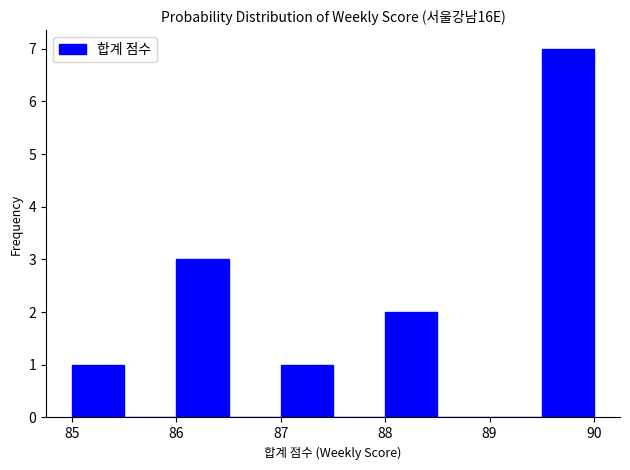

What is the height of the bar covering 85.0 to 85.5 on the x-axis? The values are not printed on the chart, so give them approximately, as read against the axis.

1